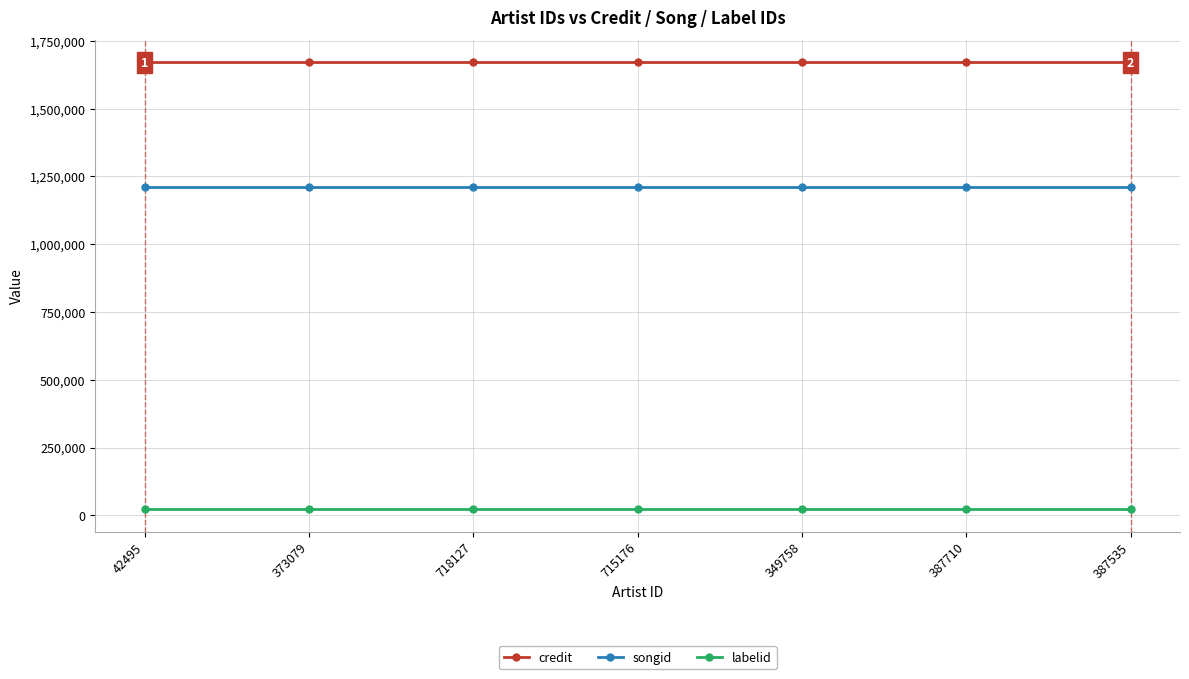

The value of credit at 718127 is 1670557. True or false?

True